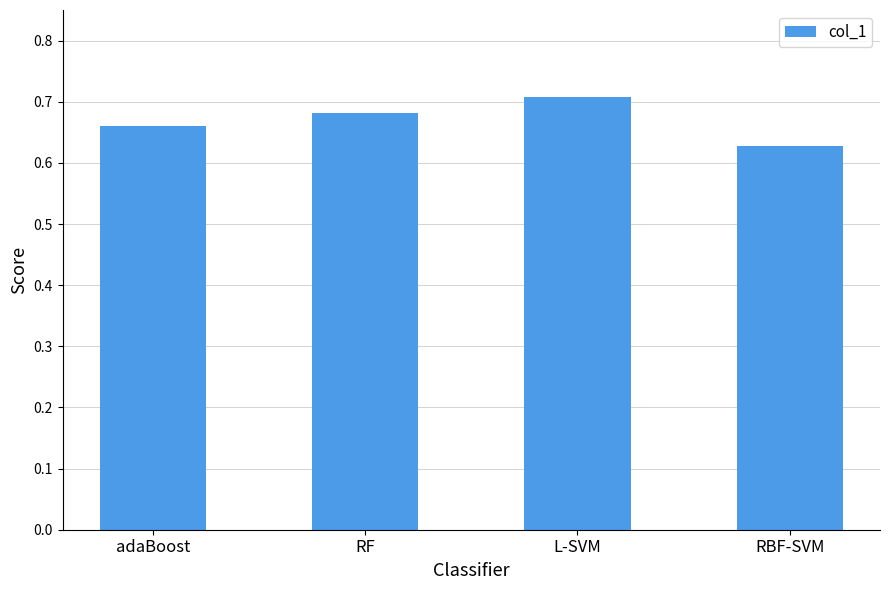

The chart shows a value of 0.7 at adaBoost. True or false?

True